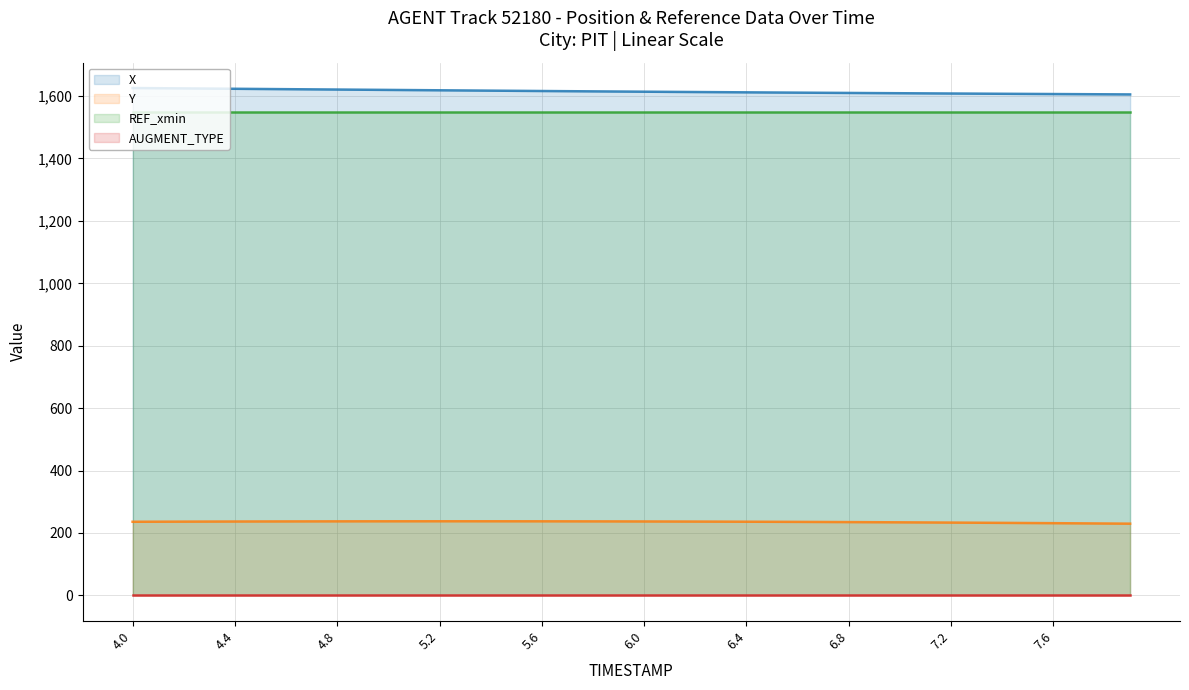

What position from the left is 7.0?

31